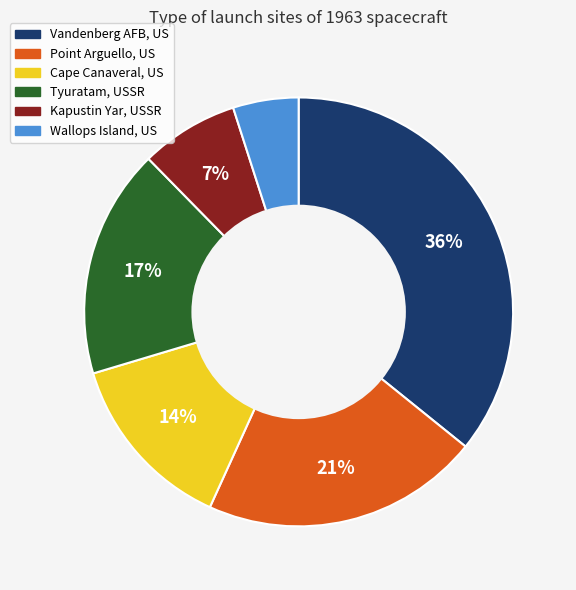

Is there a majority slice in this chart?

No